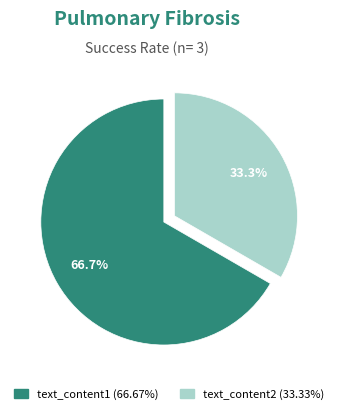

How many segments does this pie chart have?

2